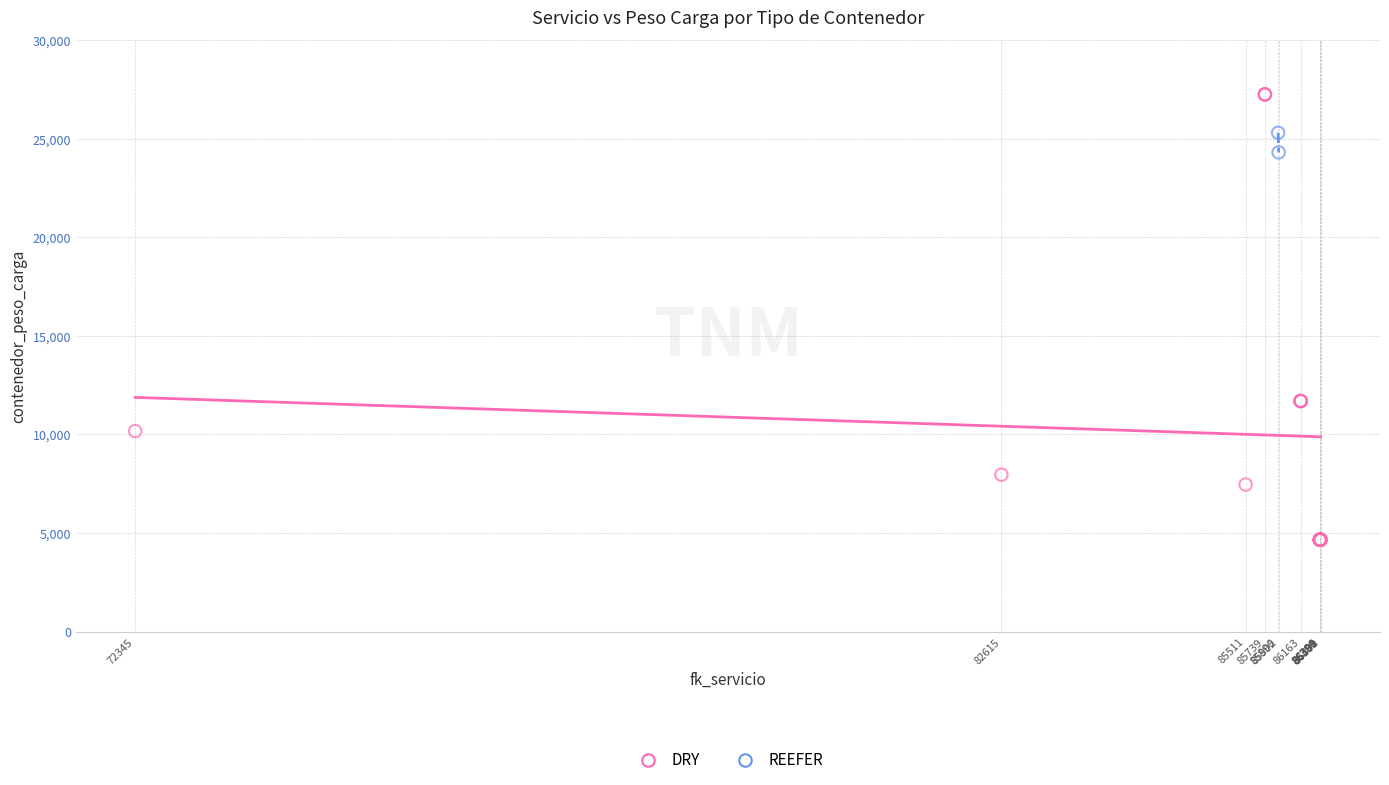

What are all the series names shown in the legend?

DRY, REEFER